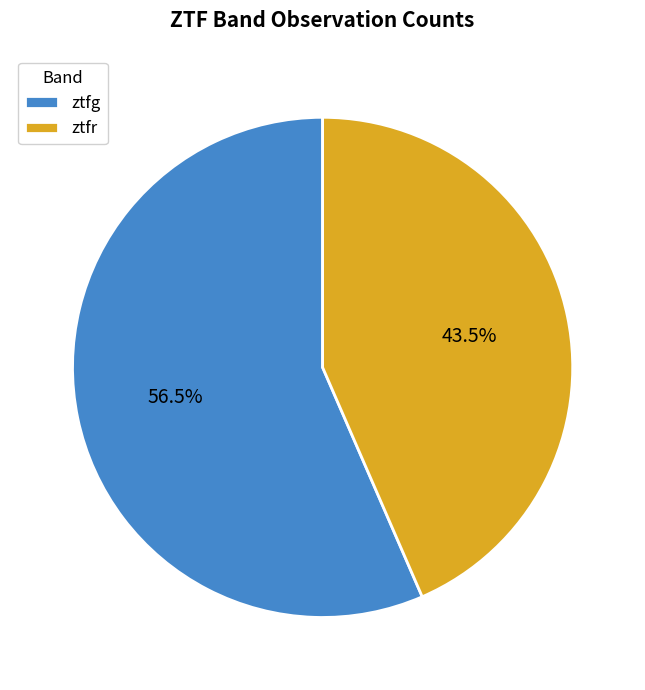

Rank the categories by value from lowest to highest.

ztfr, ztfg